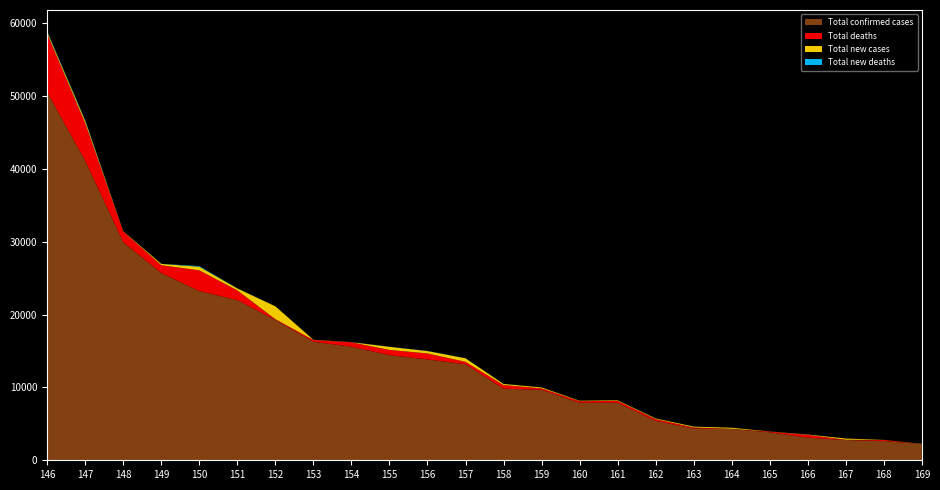

Reading left to right, transcribe all the data shown in this chart.

Total confirmed cases: 50509	41087	29926	25702	23216	21983	19255	16268	15586	14431	13837	13184	9821	9677	7903	7896	5412	4363	4298	3840	3111	2782	2642	2217
Total deaths: 8016	5168	1482	1074	2854	1339	112	237	606	716	827	327	503	200	209	257	246	140	29	96	373	40	146	10
Total new deaths: 92	86	6	11	85	20	9	3	6	18	24	11	10	3	1	5	6	7	0	0	10	0	0	0
Total new cases: 242	317	28	178	495	261	1766	31	17	425	325	487	151	120	56	77	85	115	138	12	46	163	10	28